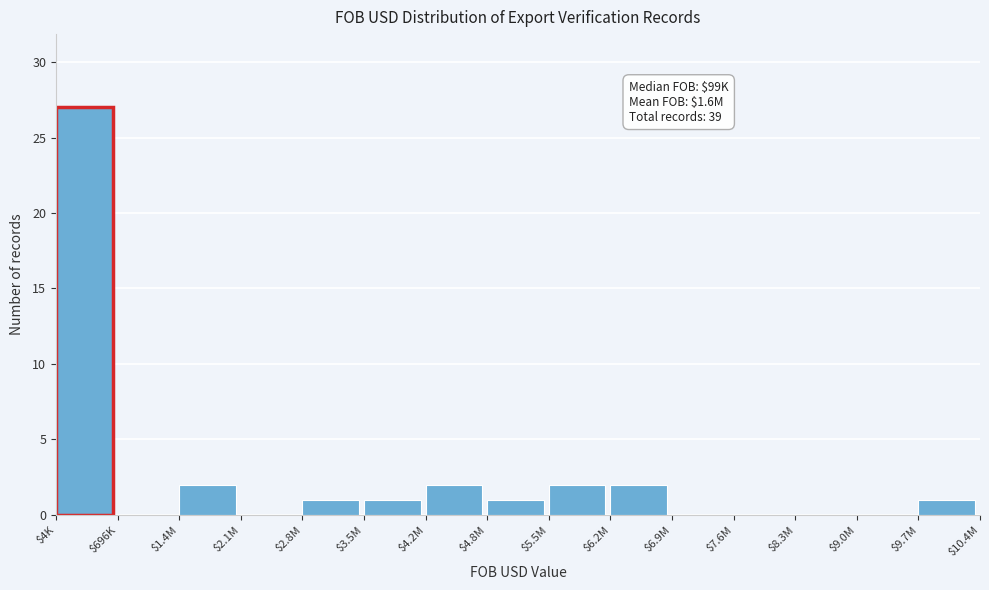

The value at $9.0M is -12. True or false?

False